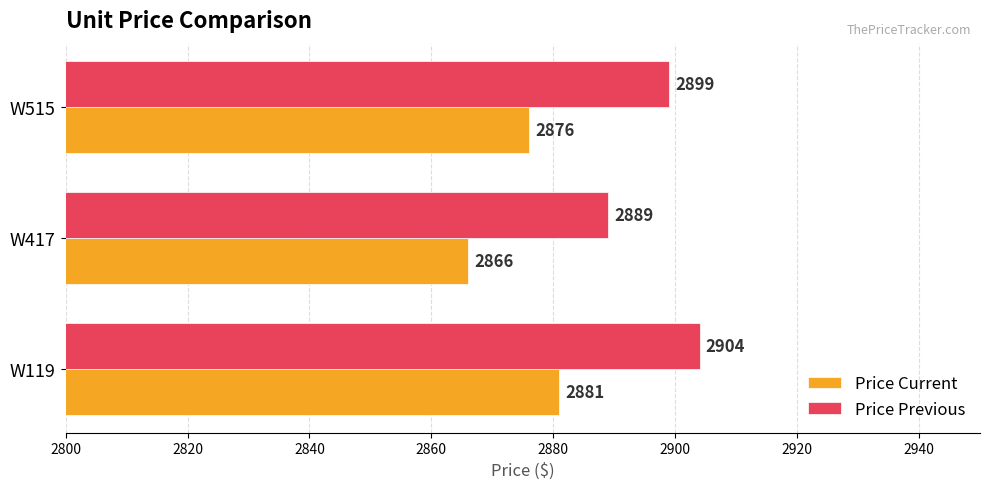

List the series in order of their peak value, highest first.

Price Previous, Price Current